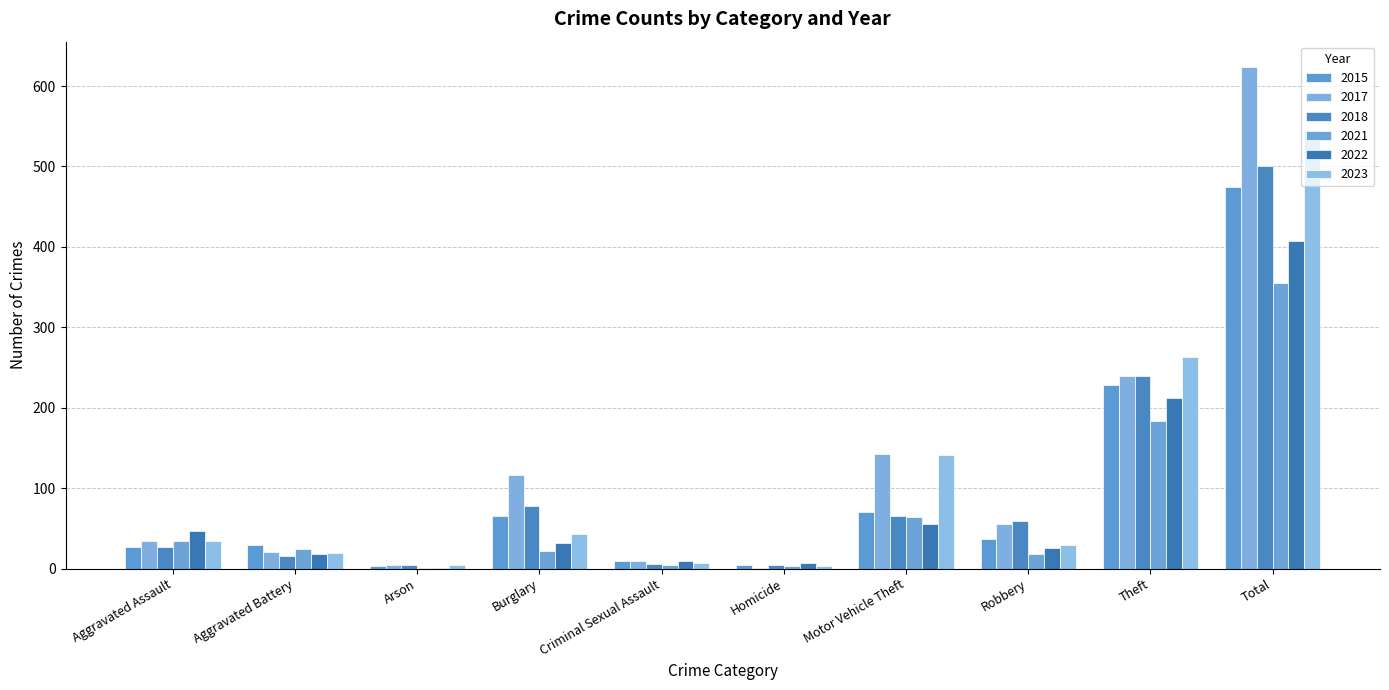

At which label is 2021 closest to 178?

Theft